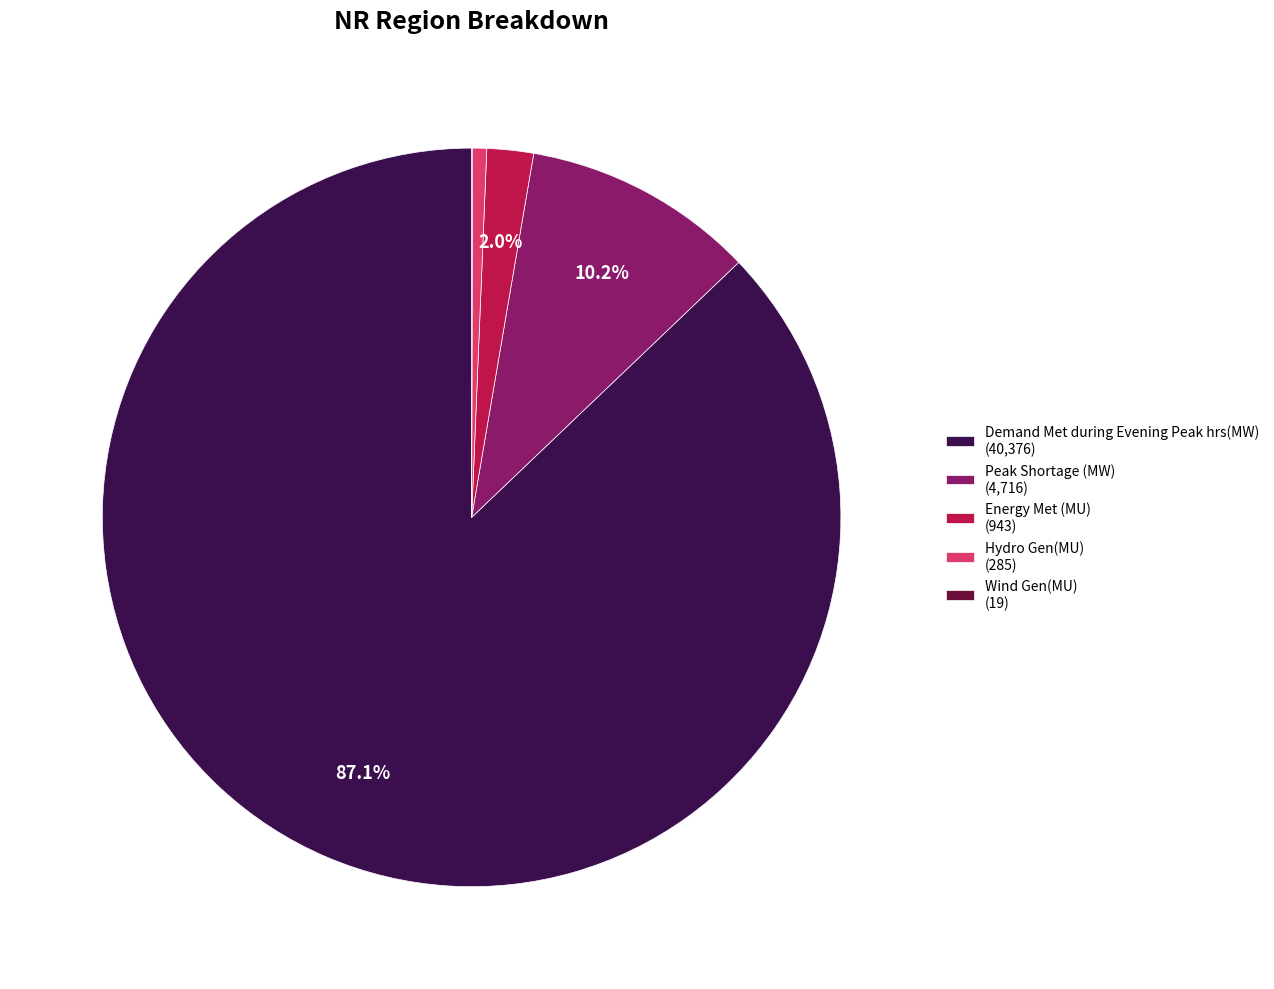

The Hydro Gen(MU) slice represents 11% of the pie. True or false?

False